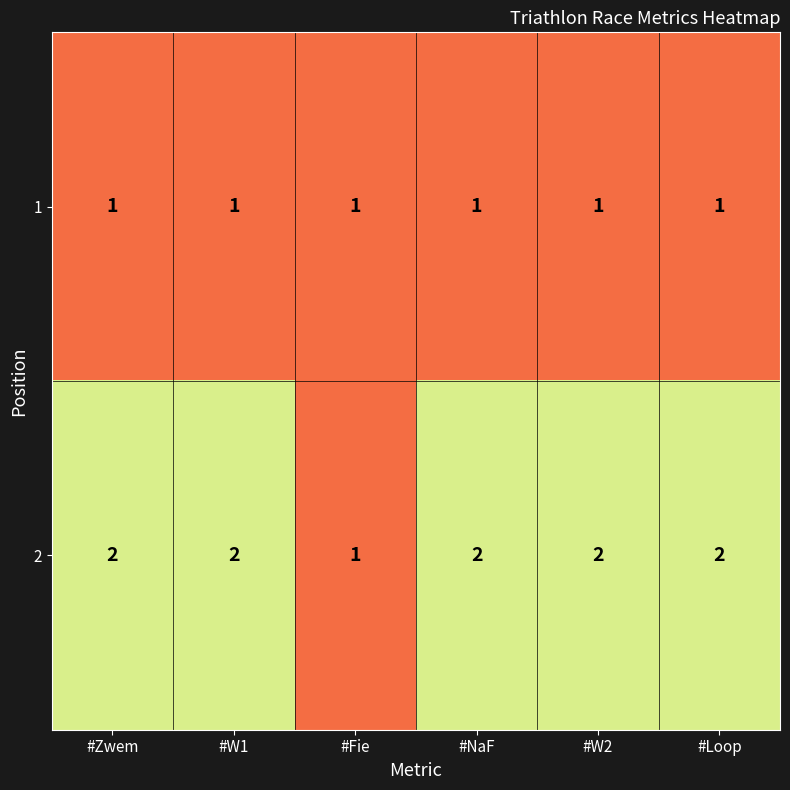

True or false: 2 has a value of 2 at #W2.

True